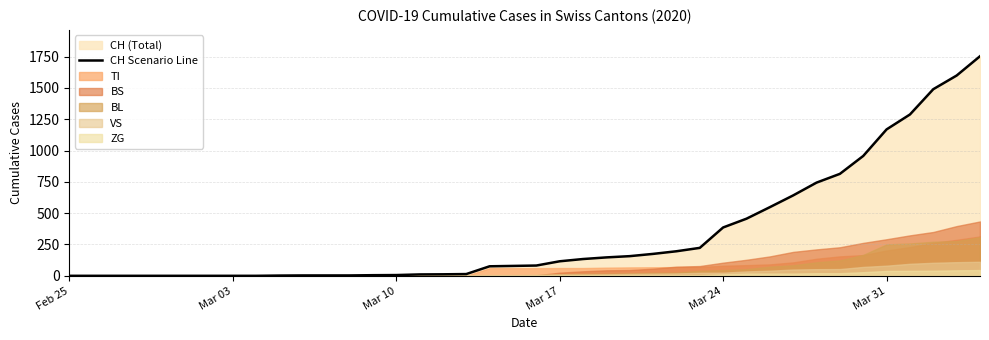

How many values exceed 82?

19